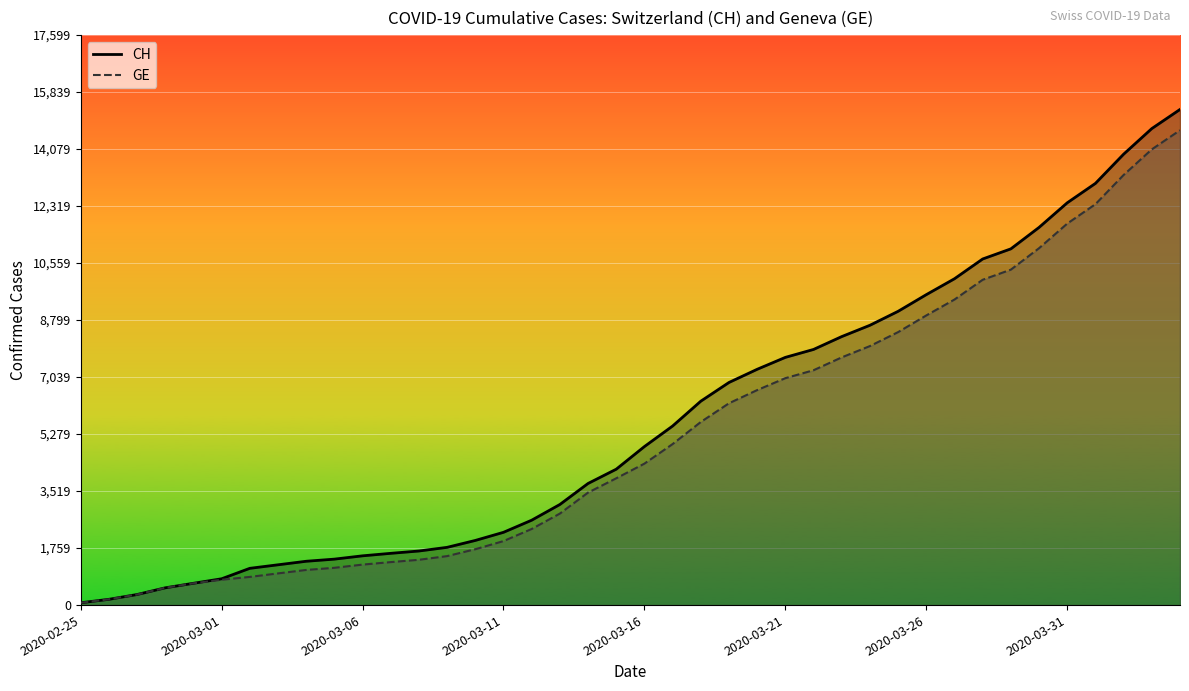

What is the total value across all series at 2020-03-21?

14656